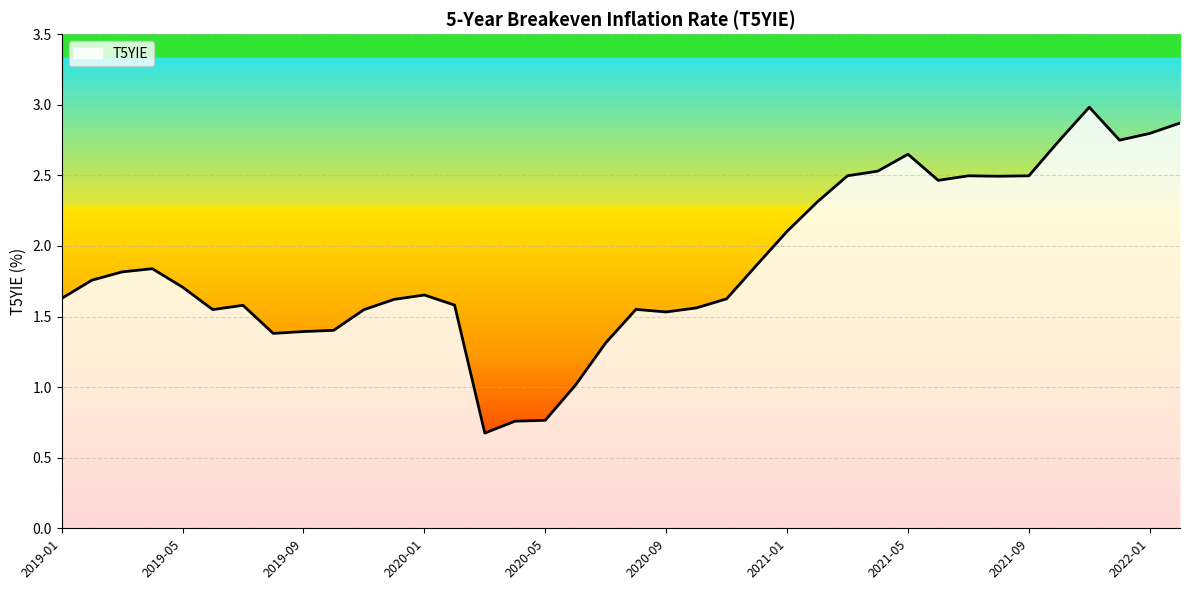

What is the average value?

1.9